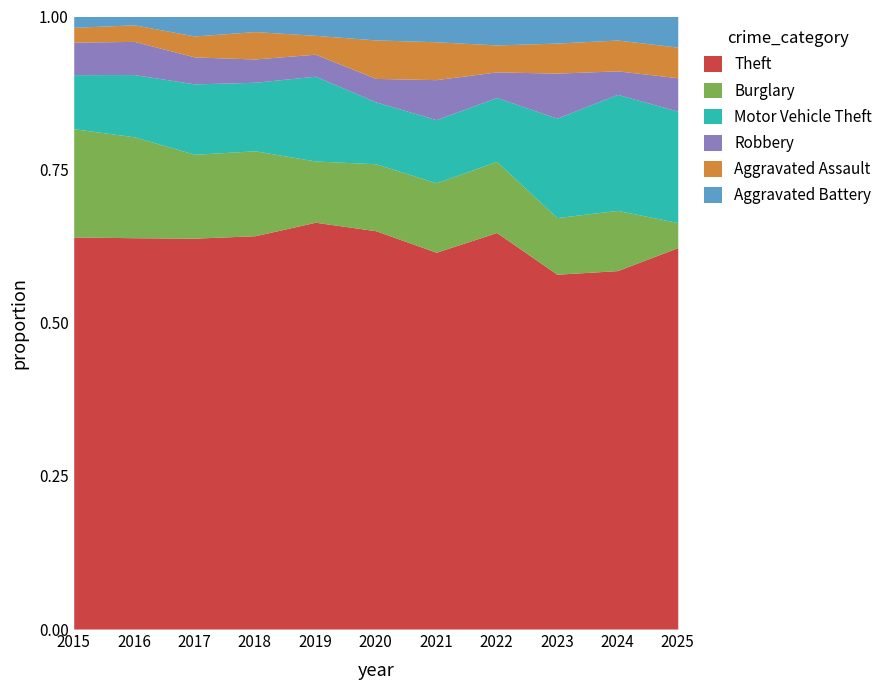

Where does the Motor Vehicle Theft series first go above 45?

2017